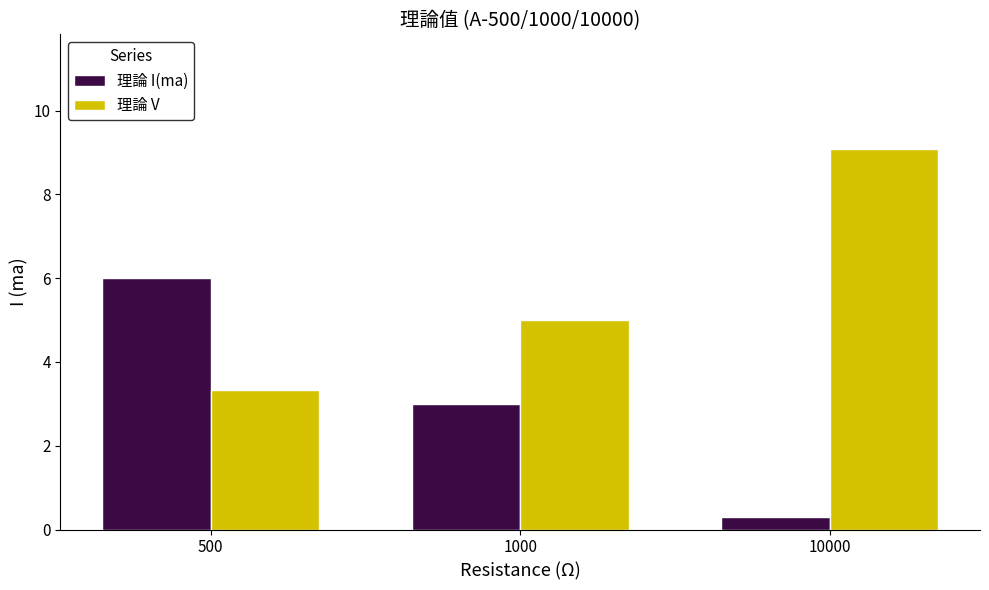

Which category has the highest value across all series?

10000